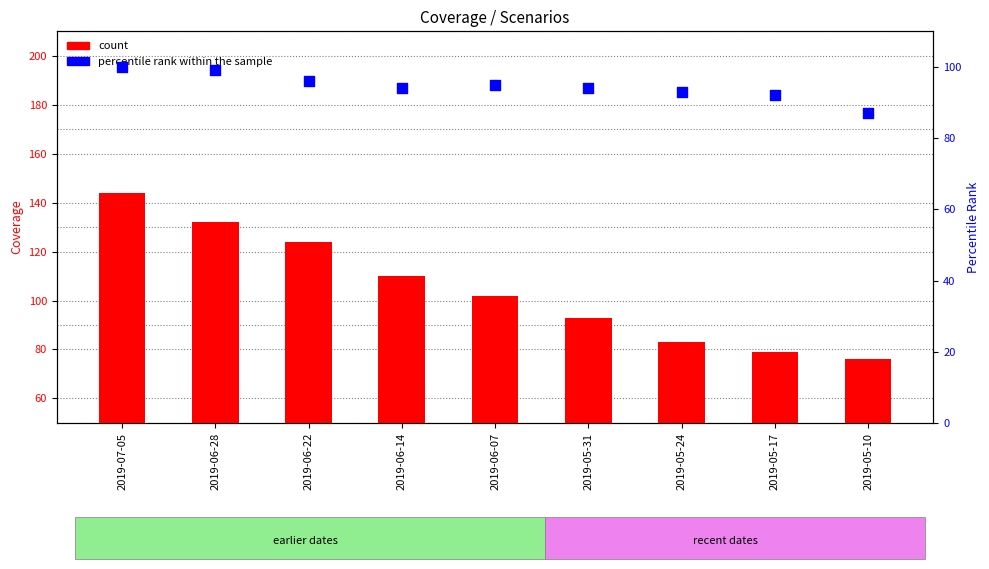

Is the value of count at 2019-05-24 greater than the value of percentile rank within the sample at 2019-06-22?

No